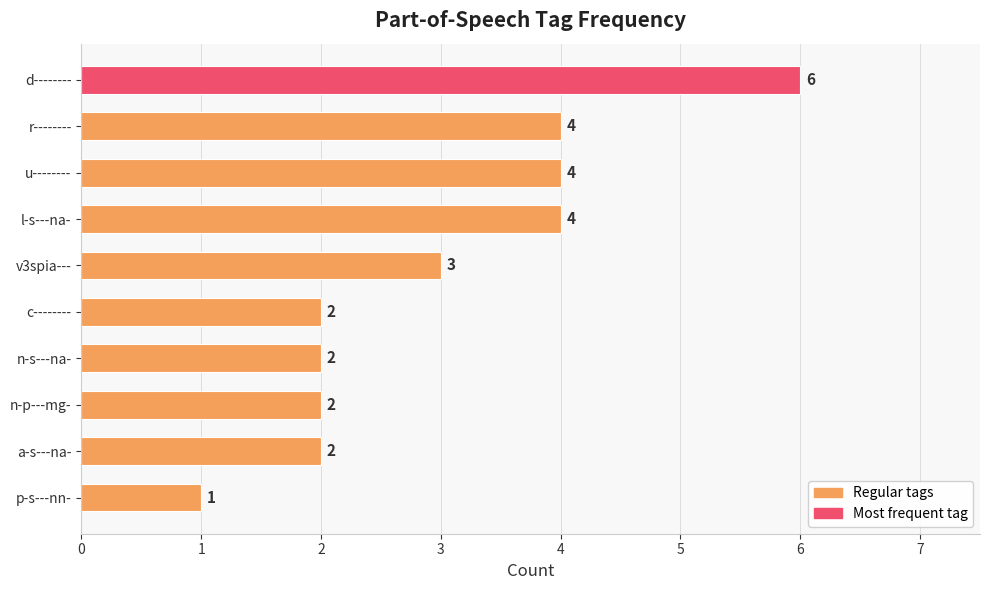

Are the bars grouped side by side (vs. stacked)?

No